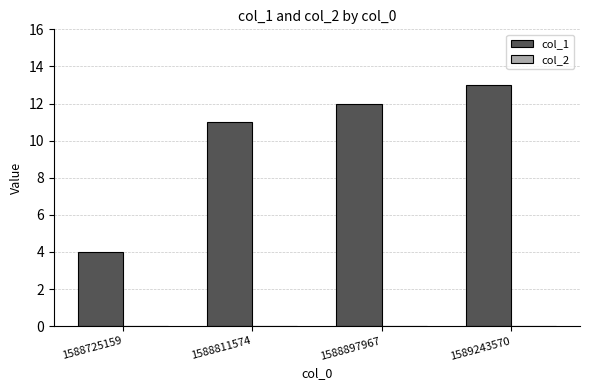

Reading left to right, transcribe all the data shown in this chart.

1588725159=4	1588811574=11	1588897967=12	1589243570=13